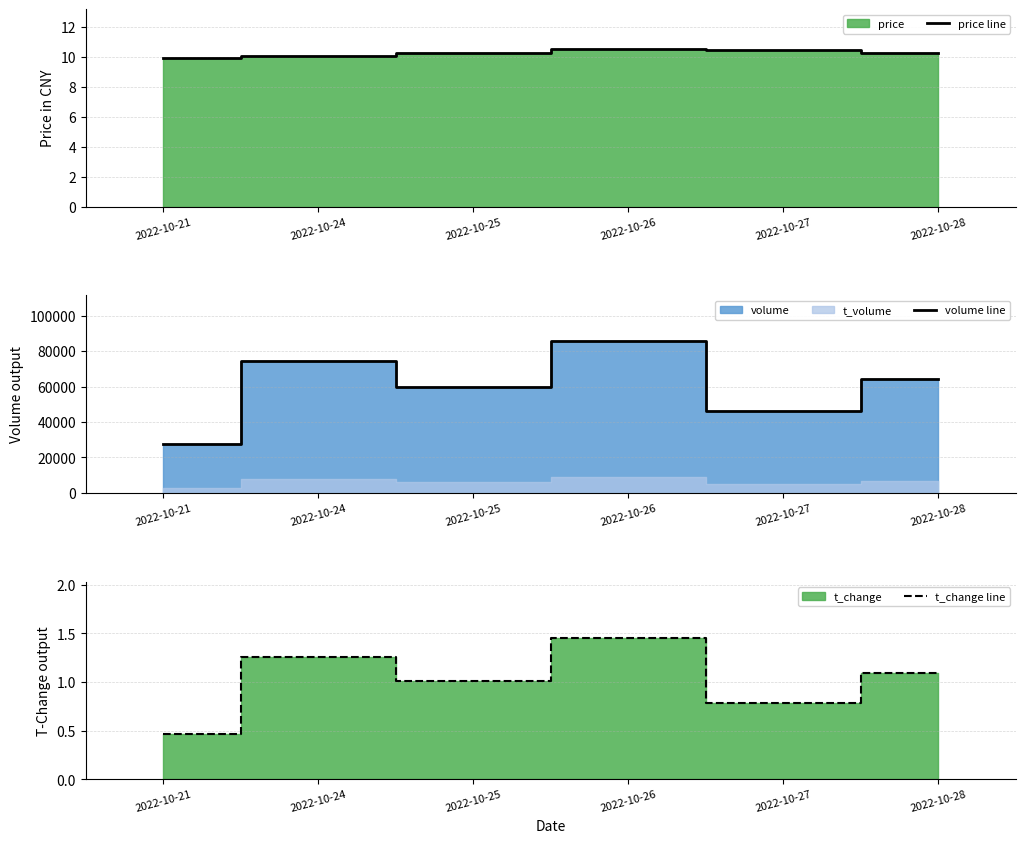

Which series has the largest range (max minus min)?

volume line